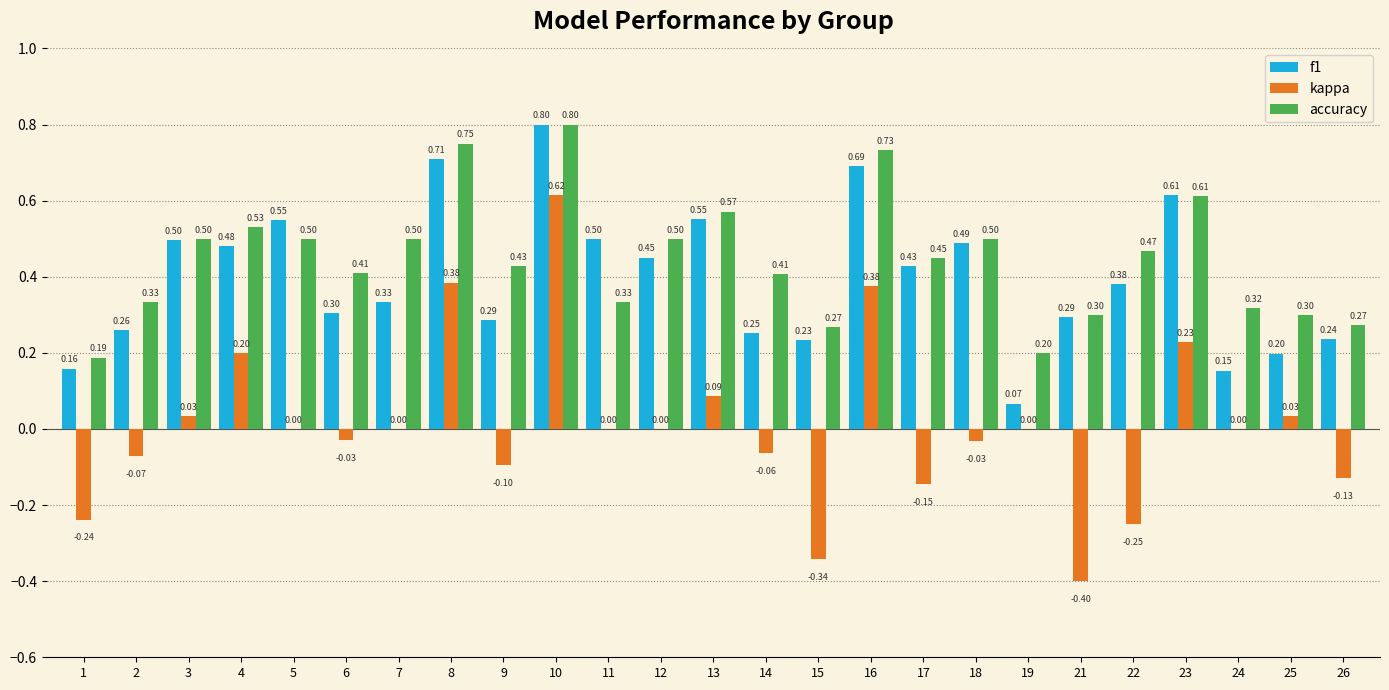

What is the sum of all f1 values?

9.9